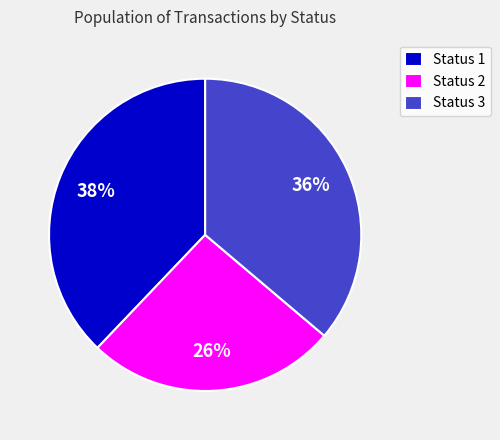

Rank the categories by value from highest to lowest.

Status 1, Status 3, Status 2